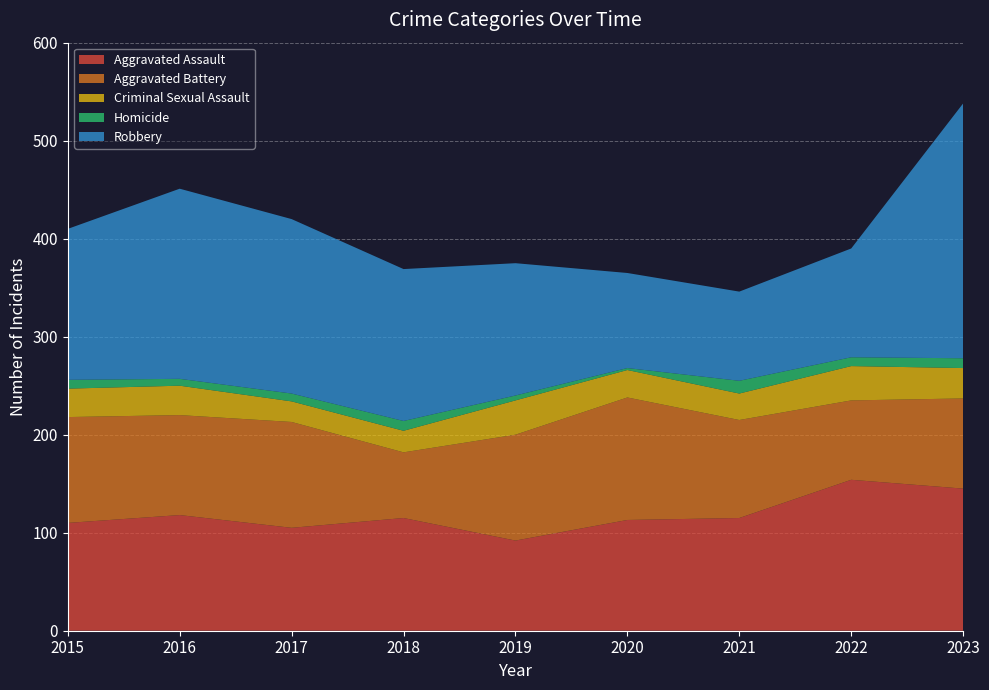

Reading left to right, what are all the values shown in this chart?

Aggravated Assault: 2015=110	2016=118	2017=105	2018=115	2019=92	2020=113	2021=115	2022=154	2023=145
Aggravated Battery: 2015=108	2016=102	2017=108	2018=67	2019=108	2020=125	2021=100	2022=81	2023=92
Criminal Sexual Assault: 2015=29	2016=30	2017=21	2018=22	2019=35	2020=28	2021=27	2022=35	2023=31
Homicide: 2015=9	2016=7	2017=8	2018=10	2019=5	2020=2	2021=13	2022=9	2023=10
Robbery: 2015=154	2016=194	2017=178	2018=155	2019=135	2020=97	2021=91	2022=111	2023=260